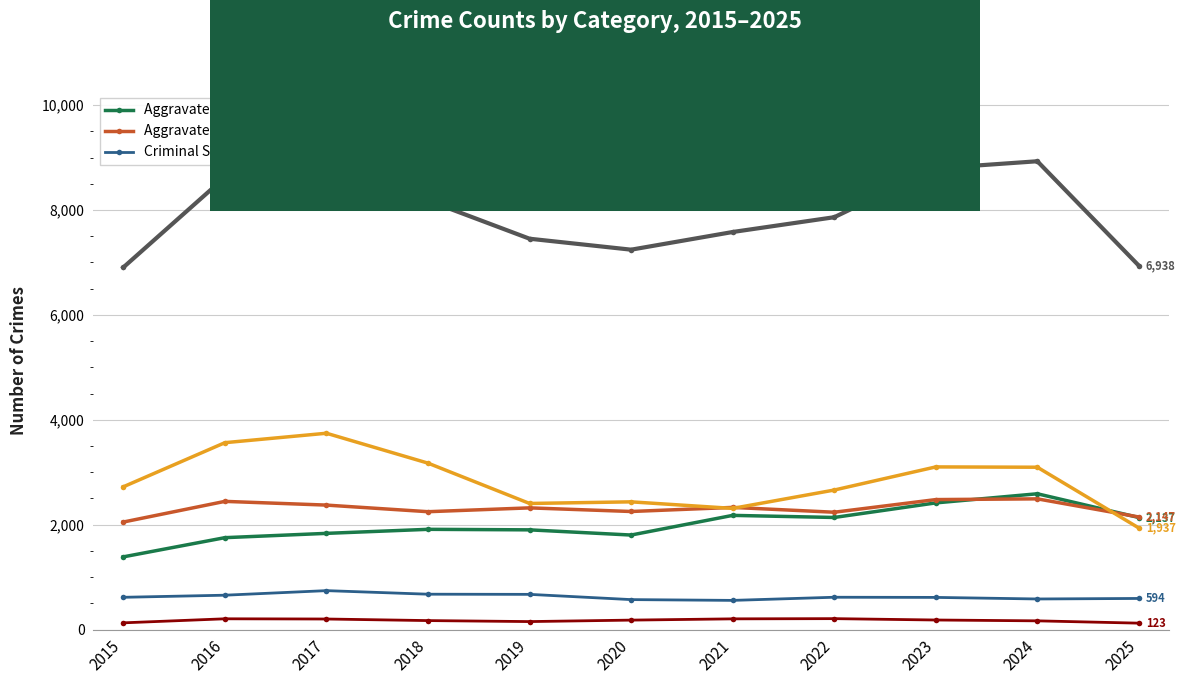

What are all the series names shown in the legend?

Aggravated Assault, Aggravated Battery, Criminal Sexual Assault, Homicide, Robbery, Total